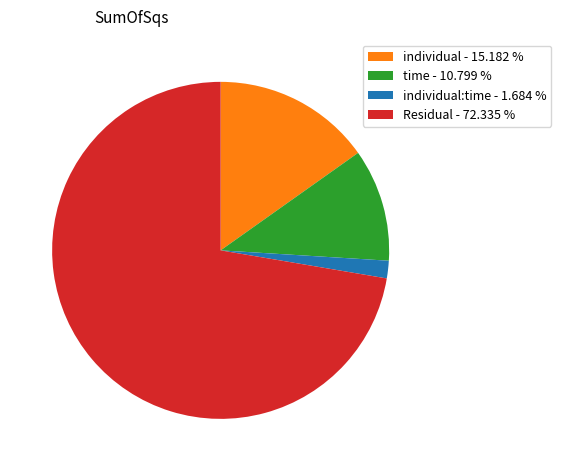

Which category accounts for the majority?

Residual - 72.335 %